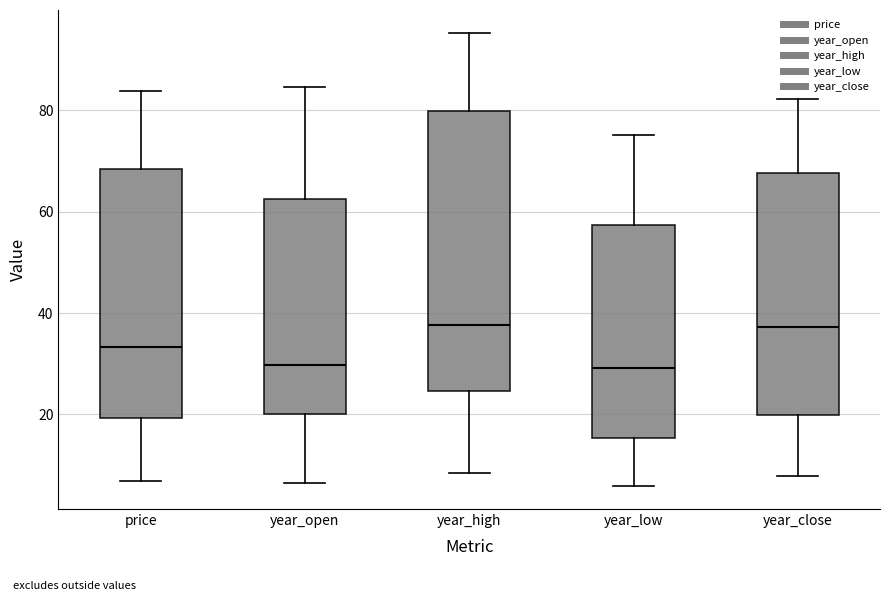

Reading left to right, read every box against the y-axis: the position of its median line, the range the box covers, and the ends of its whiskers. The values are not printed on the chart, so give them approximately, as read against the axis.

price: median 34, box 20 to 68, whiskers 6 to 84
year_open: median 30, box 20 to 62, whiskers 6 to 84
year_high: median 38, box 24 to 80, whiskers 8 to 96
year_low: median 30, box 16 to 58, whiskers 6 to 76
year_close: median 38, box 20 to 68, whiskers 8 to 82